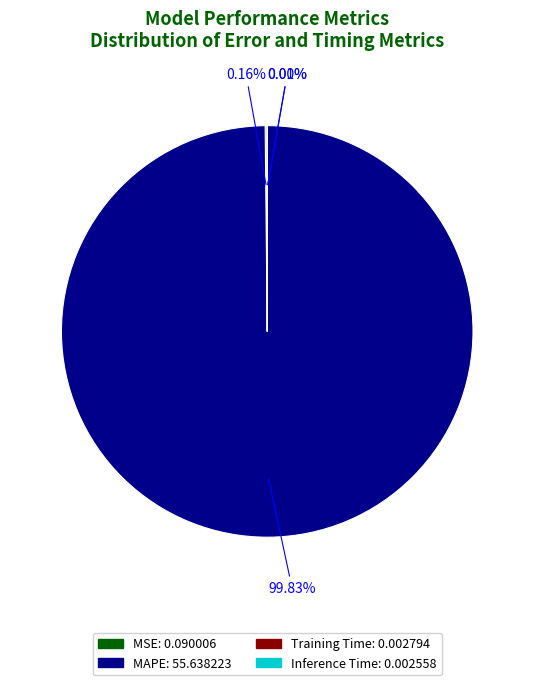

Does any single category account for the majority?

Yes